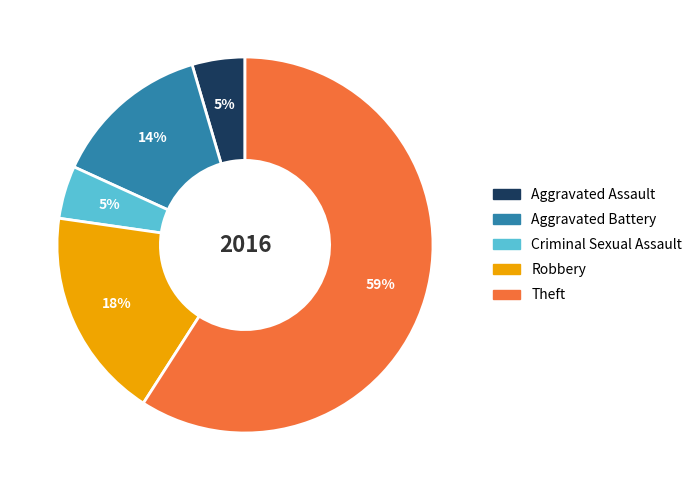

Which category has the biggest portion of the pie?

Theft